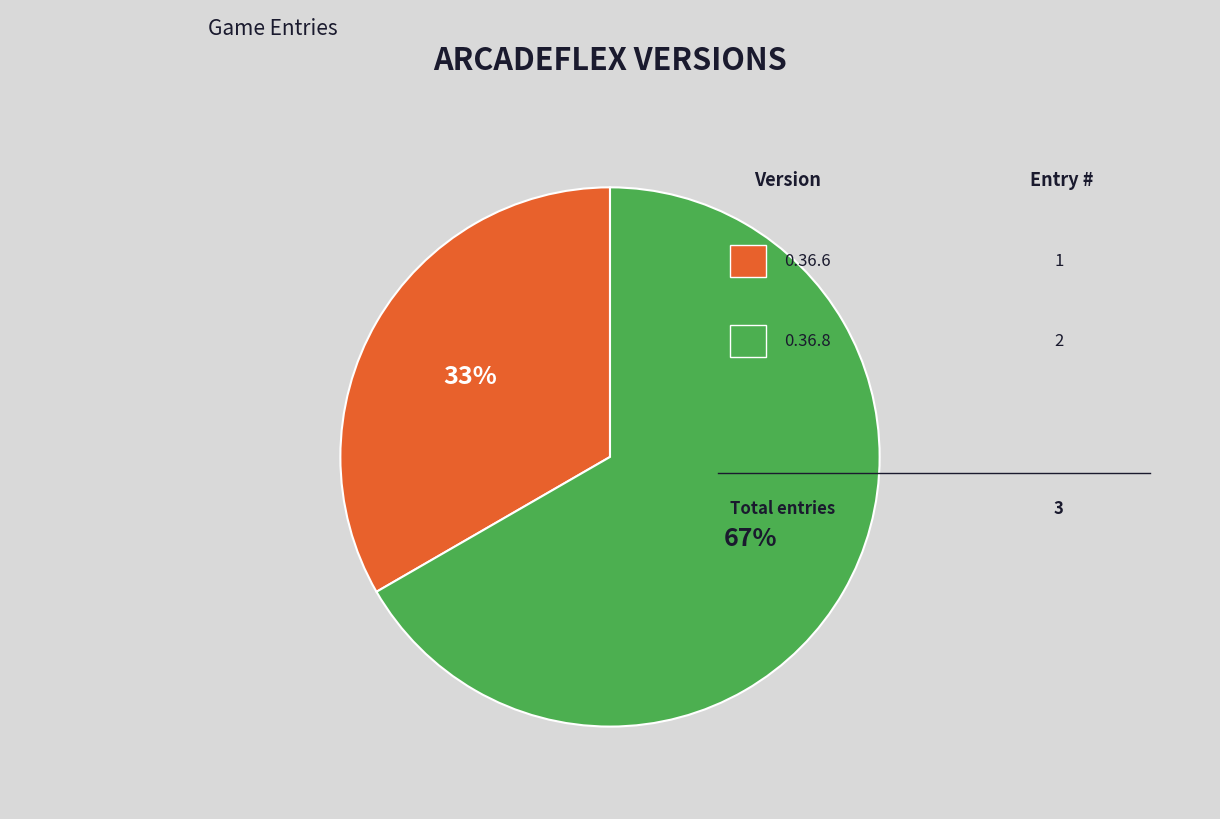

Is there a majority slice in this chart?

Yes